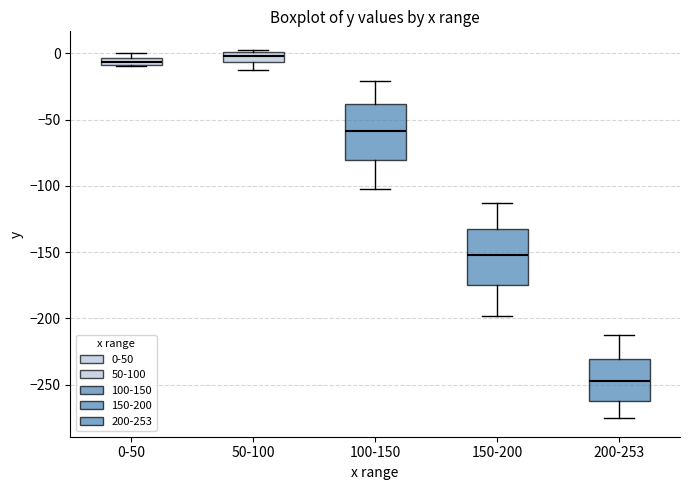

Which box has the lowest median line?

200-253